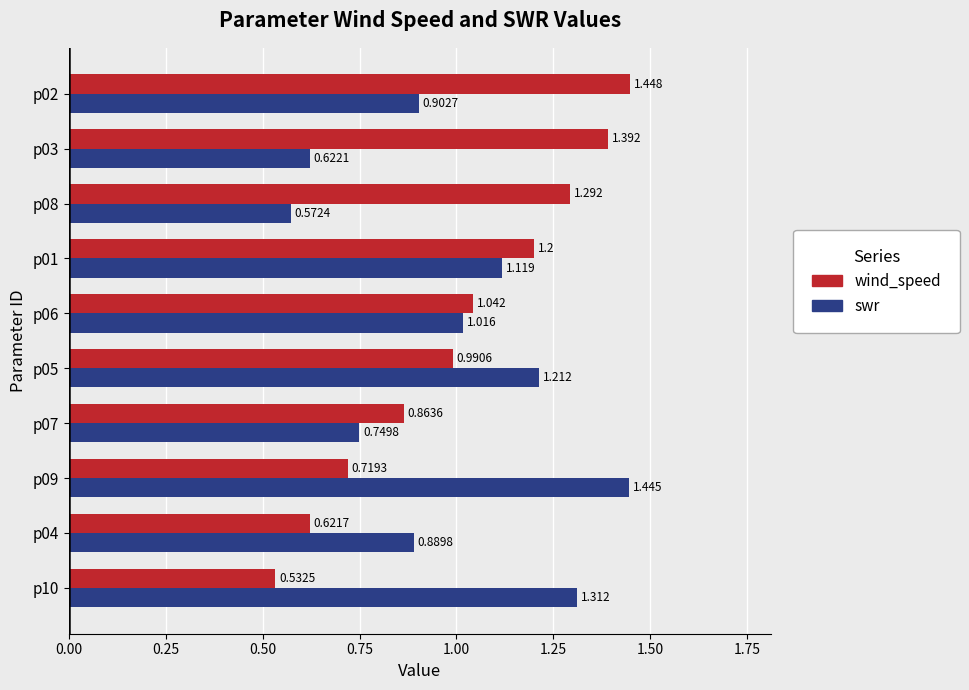

Between p04 and p08, which series saw the biggest shift?

wind_speed